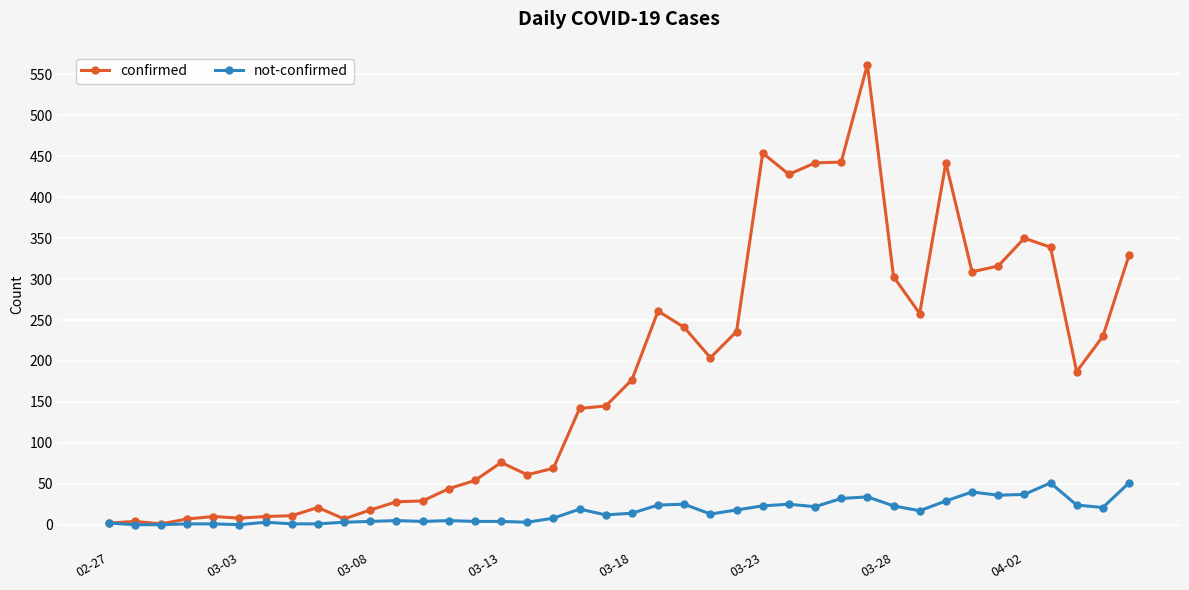

What is the difference between the second highest and second lowest values in the not-confirmed series?

51